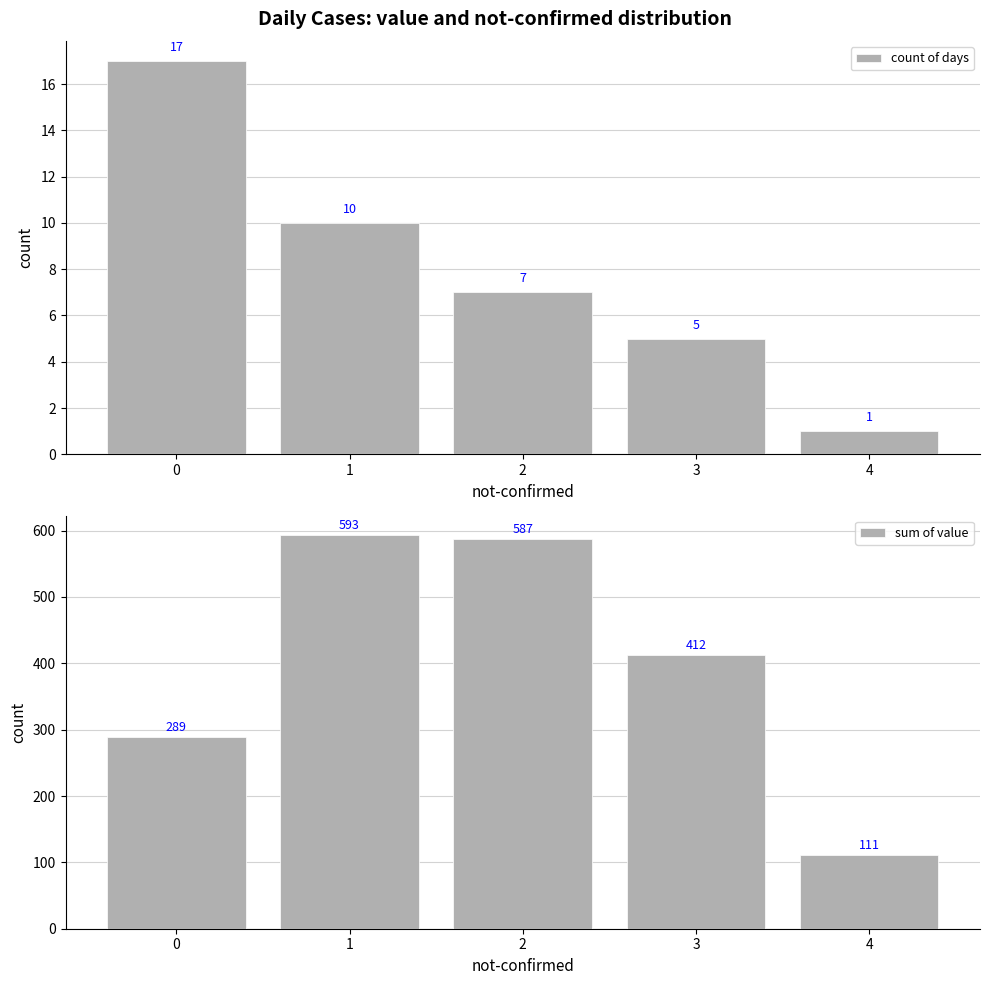

Is it true that sum of value equals 593 at 1?

True